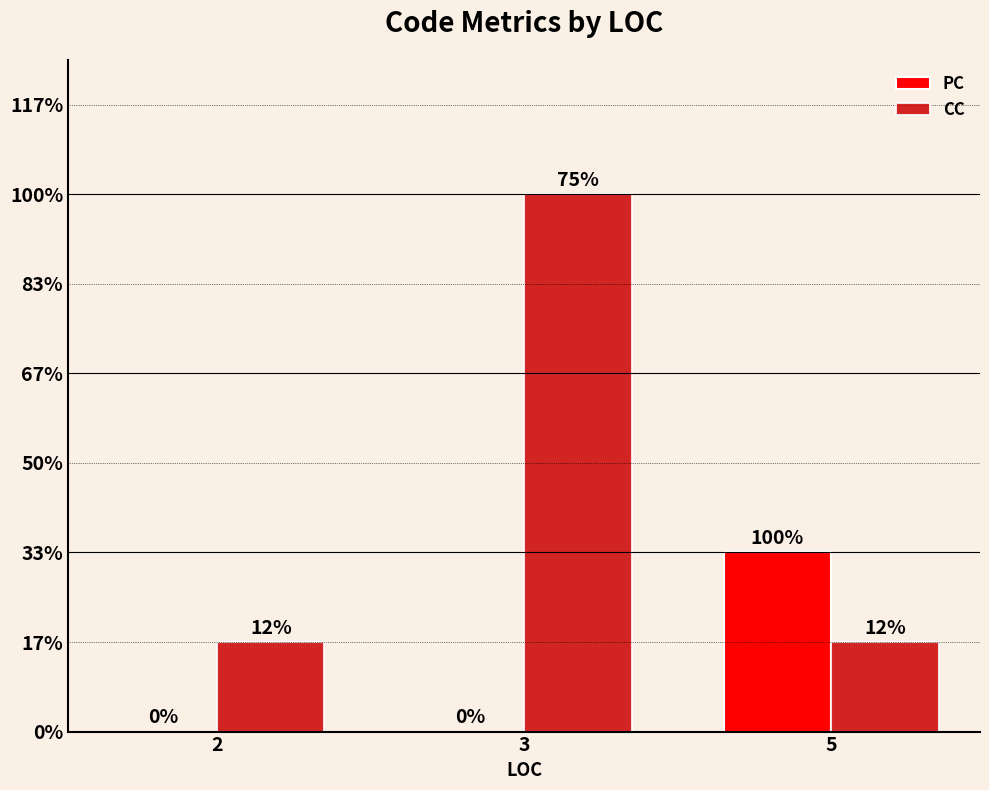

What are all the series names shown in the legend?

PC, CC